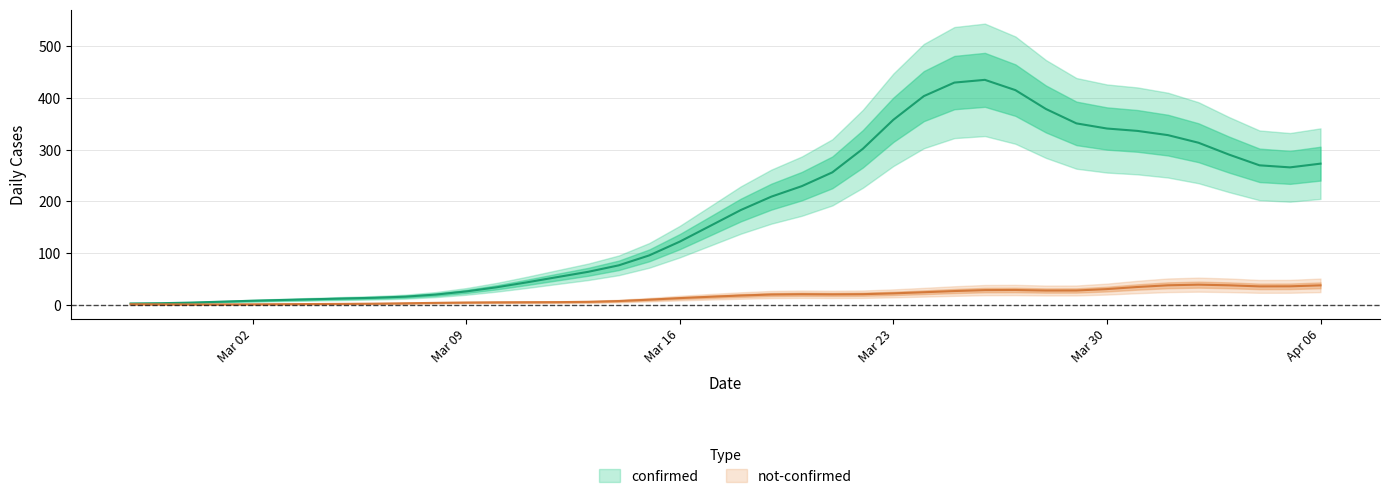

Between 2020-03-15 and 2020-02-28, which is larger?

2020-03-15